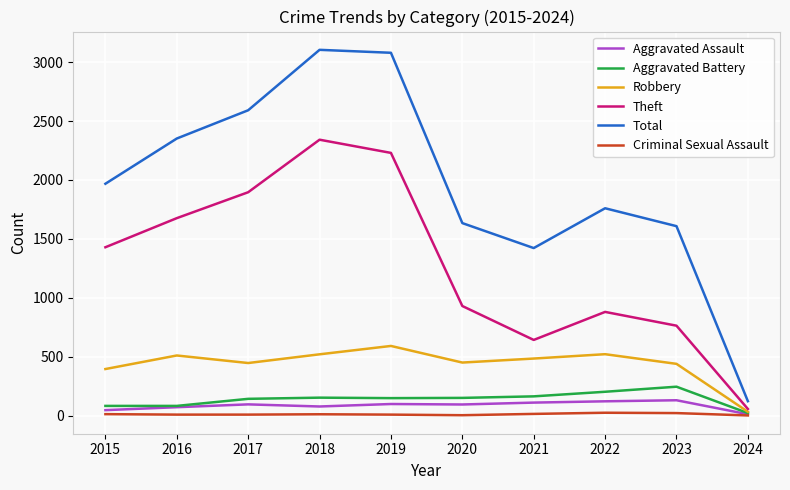

In Robbery, how many points are higher than both neighbors (excluding endpoints)?

3